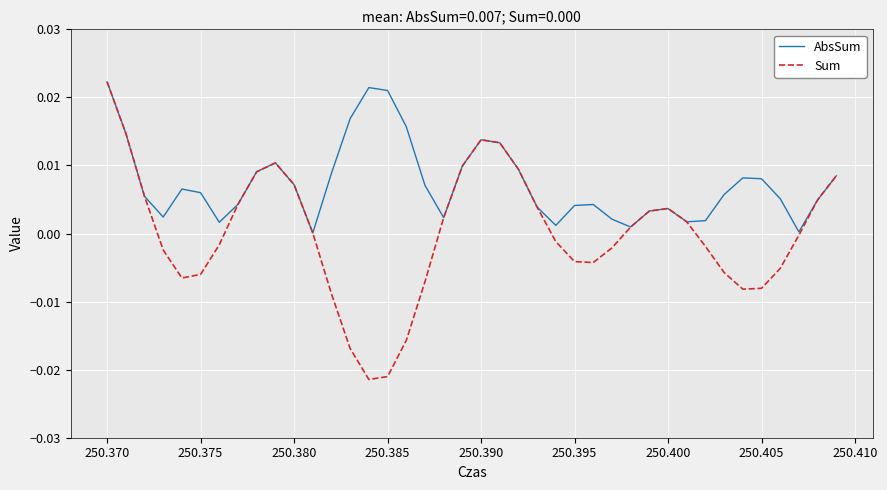

Rank the series by their average value, from lowest to highest.

Sum, AbsSum